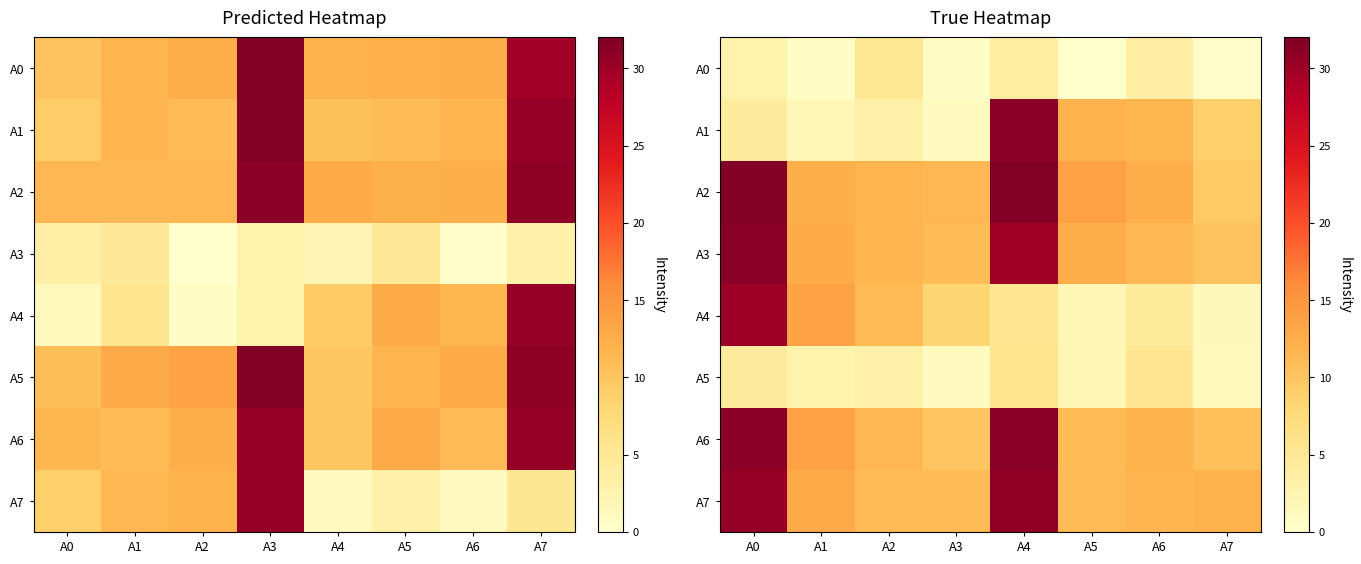

Between A5 and A7, which is larger?

A7